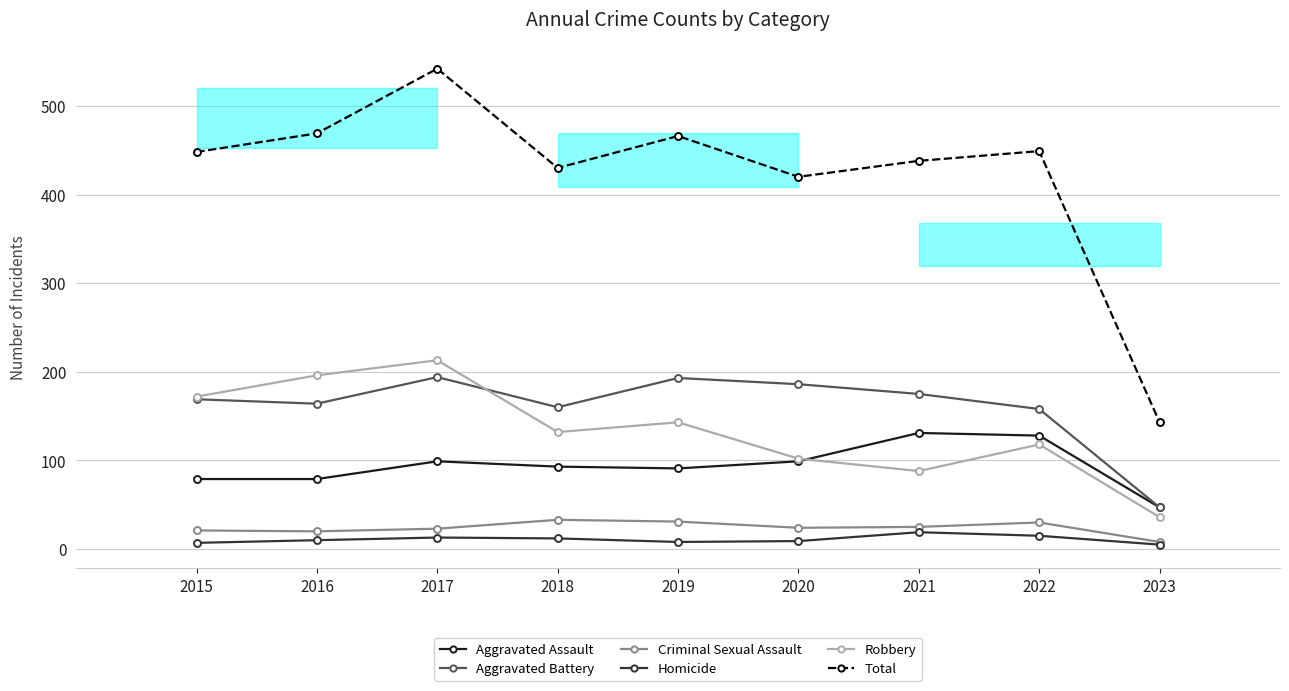

True or false: Aggravated Assault and Total cross at least once.

False